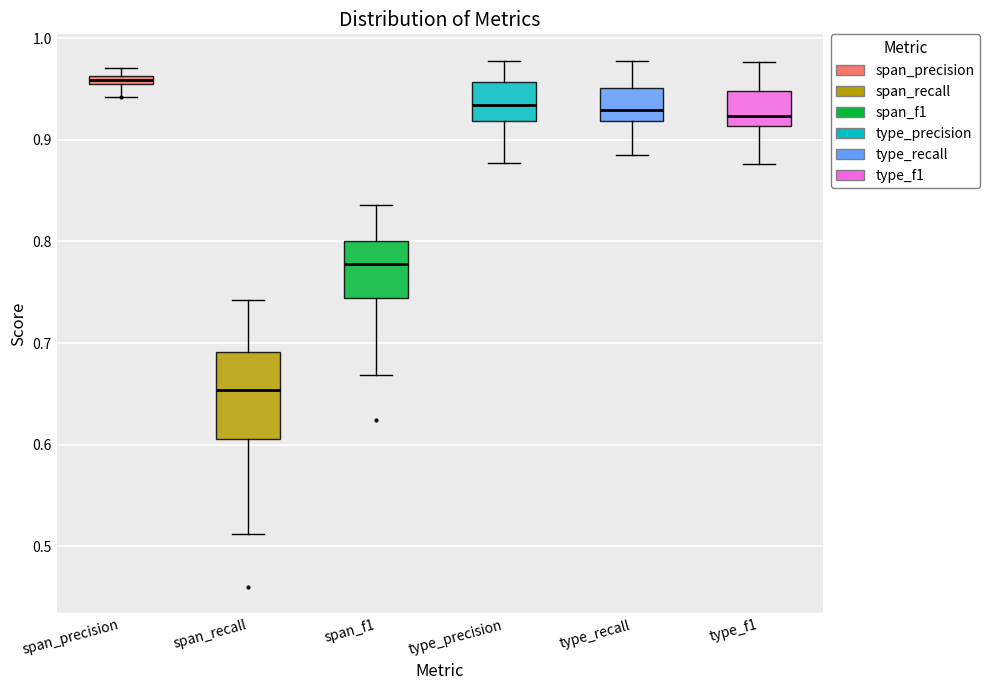

Which box has the lowest median line?

span_recall